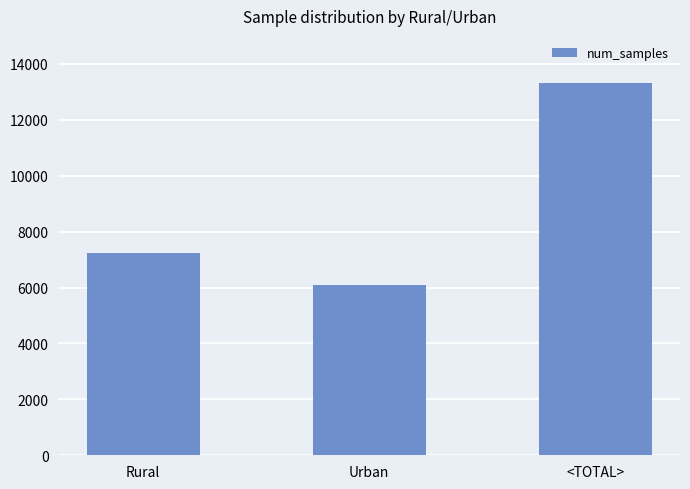

How many bars are there in total?

3